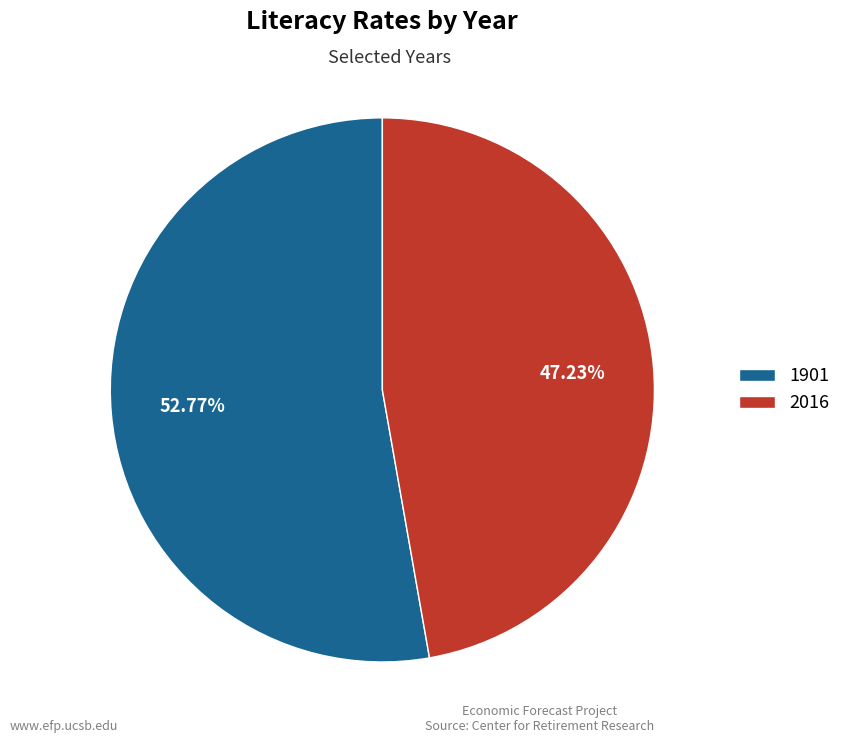

To the nearest percent, what is the average slice percentage?

50%